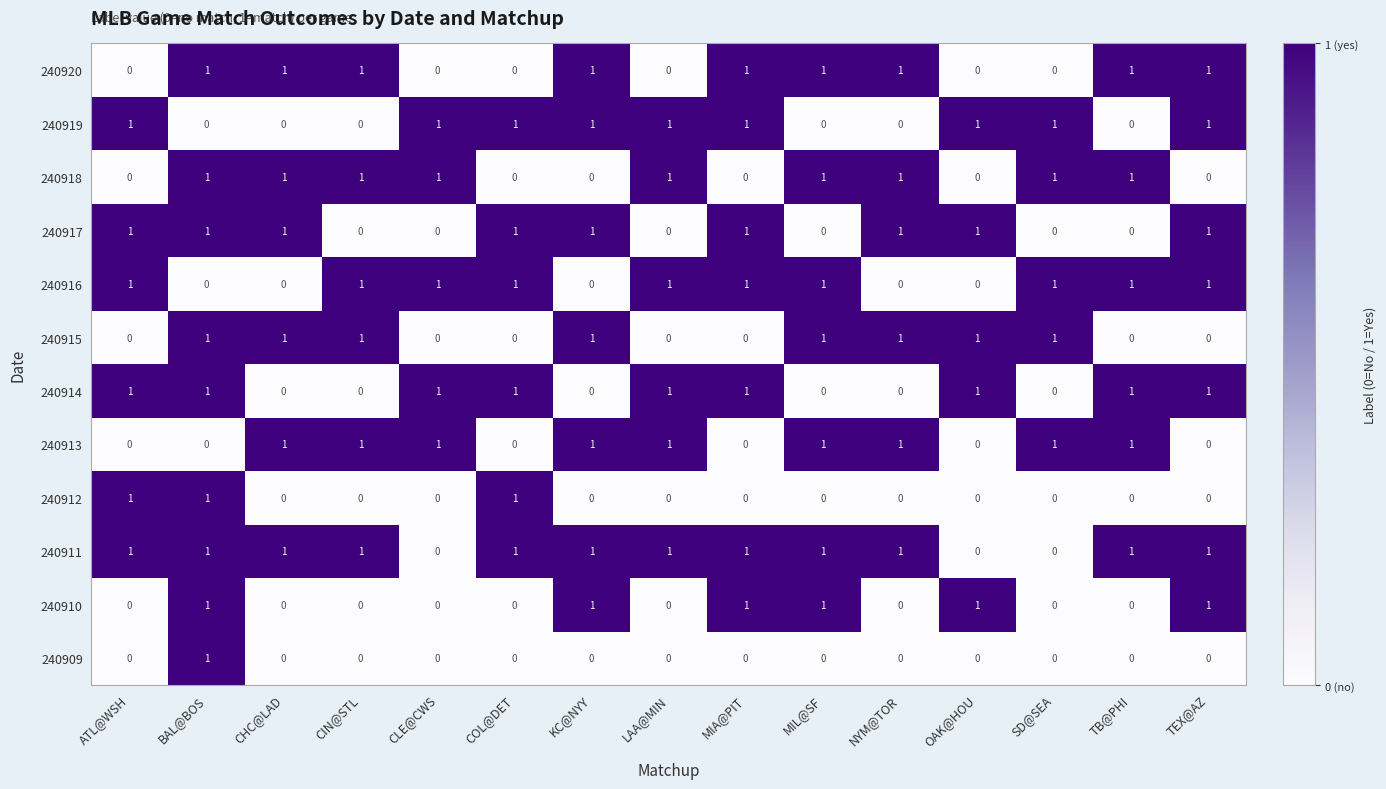

Is it true that 240918 equals 0 at KC@NYY?

True